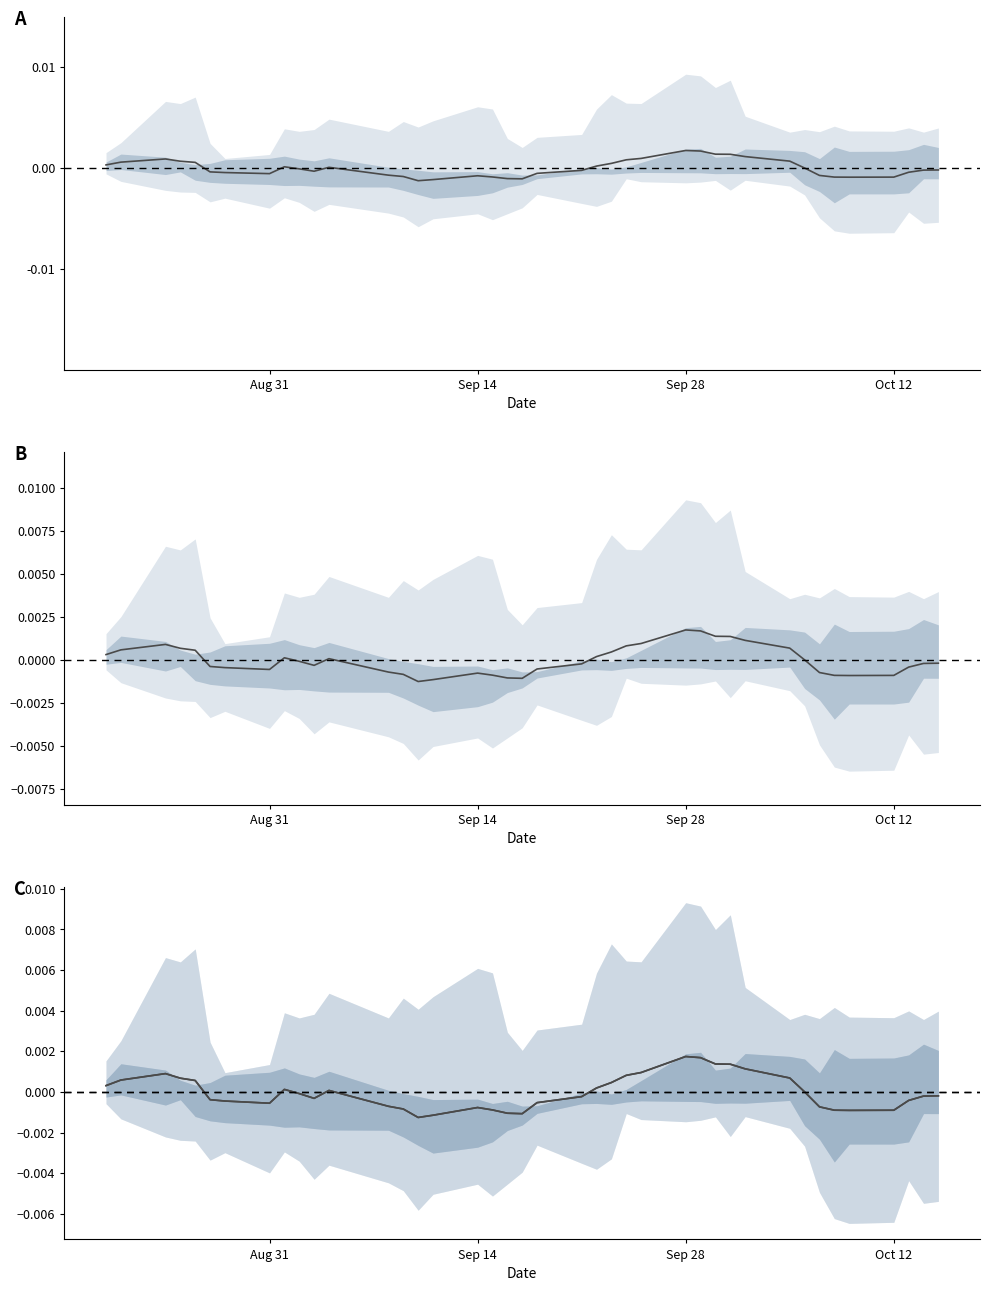

Is it true that the value at Oct 12 is -0.0?

False